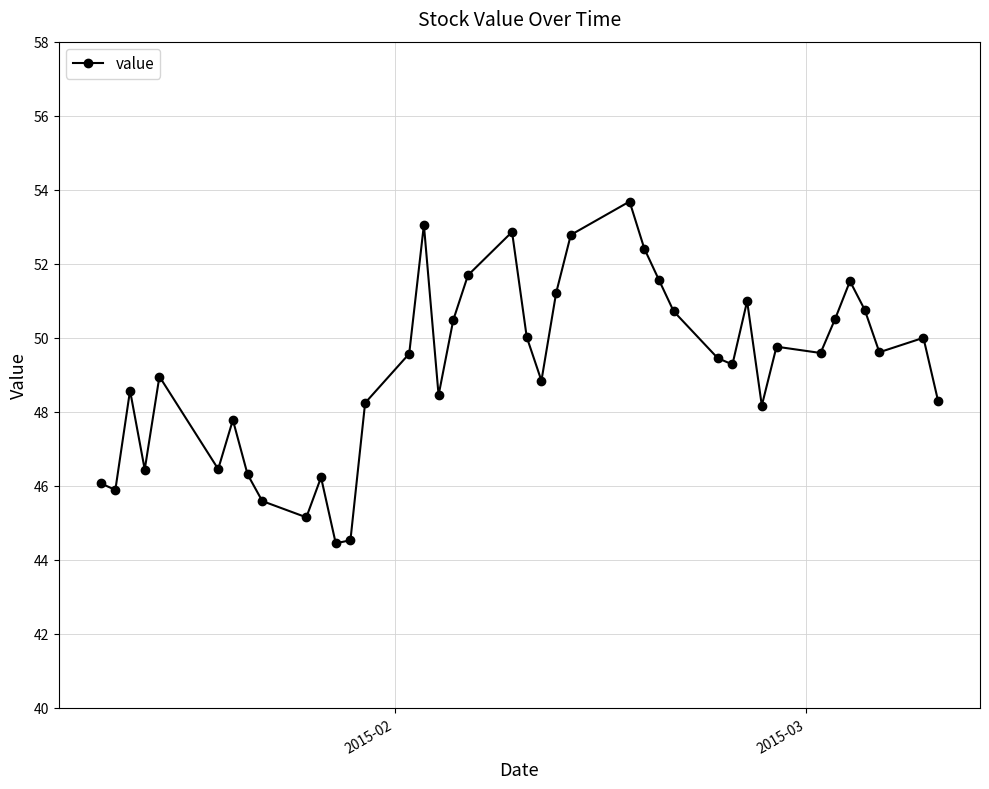

What is the sum of all values?

1965.9